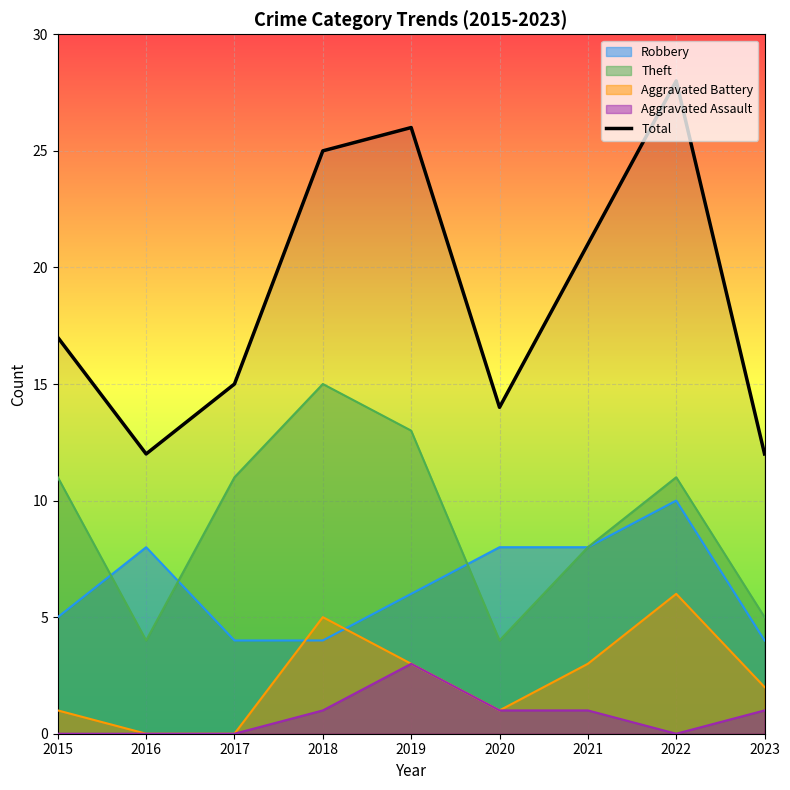

What is the change in value from 2019 to 2023?

-14